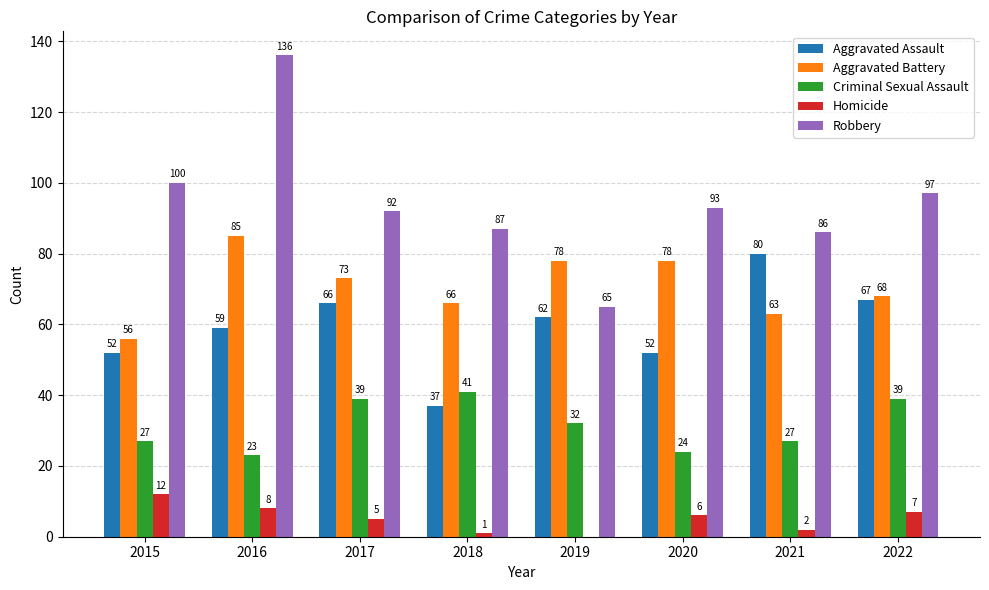

What is the sum of the Aggravated Battery values at 2022 and 2016?

153